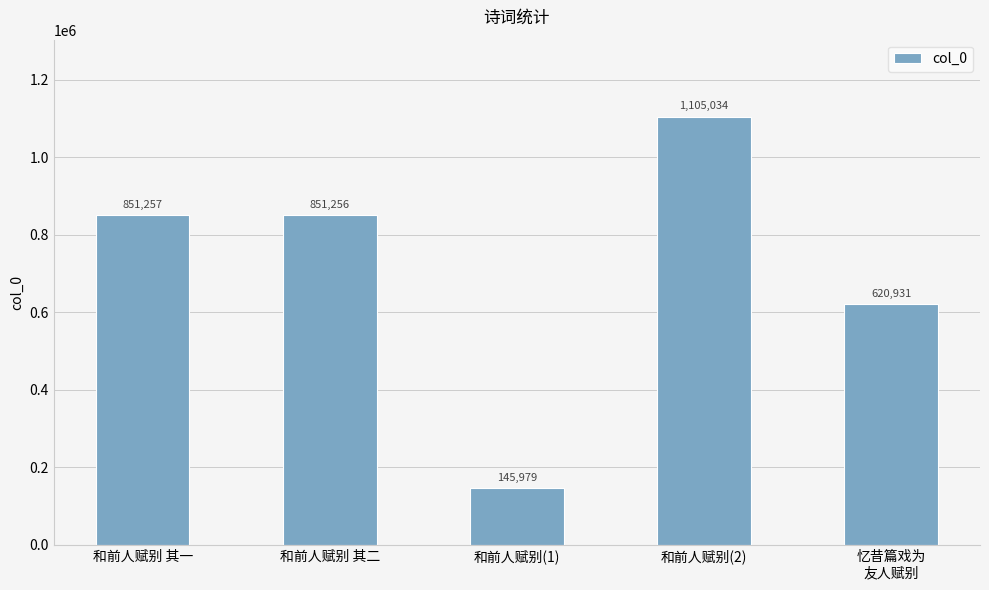

Reading left to right, what are all the values shown in this chart?

和前人赋别 其一=851257	和前人赋别 其二=851256	和前人赋别(1)=145979	和前人赋别(2)=1105034	忆昔篇戏为
友人赋别=620931